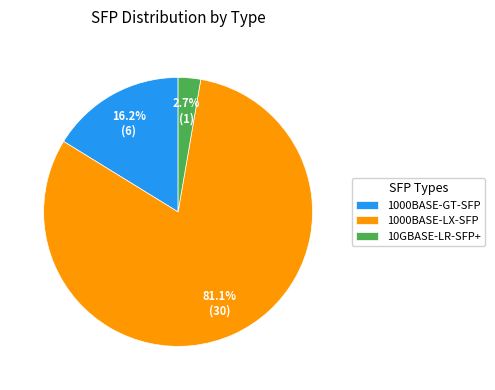

How many slices are in this pie chart?

3